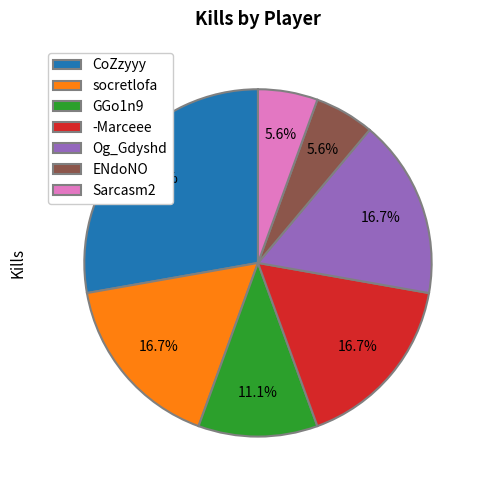

What is the ratio of the value at CoZzyyy to the value at Og_Gdyshd?

1.7